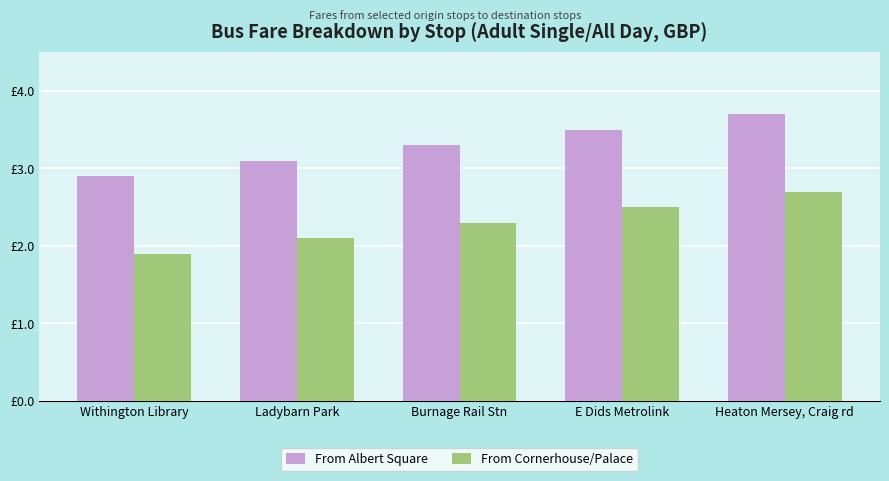

What are all the series names shown in the legend?

From Albert Square, From Cornerhouse/Palace